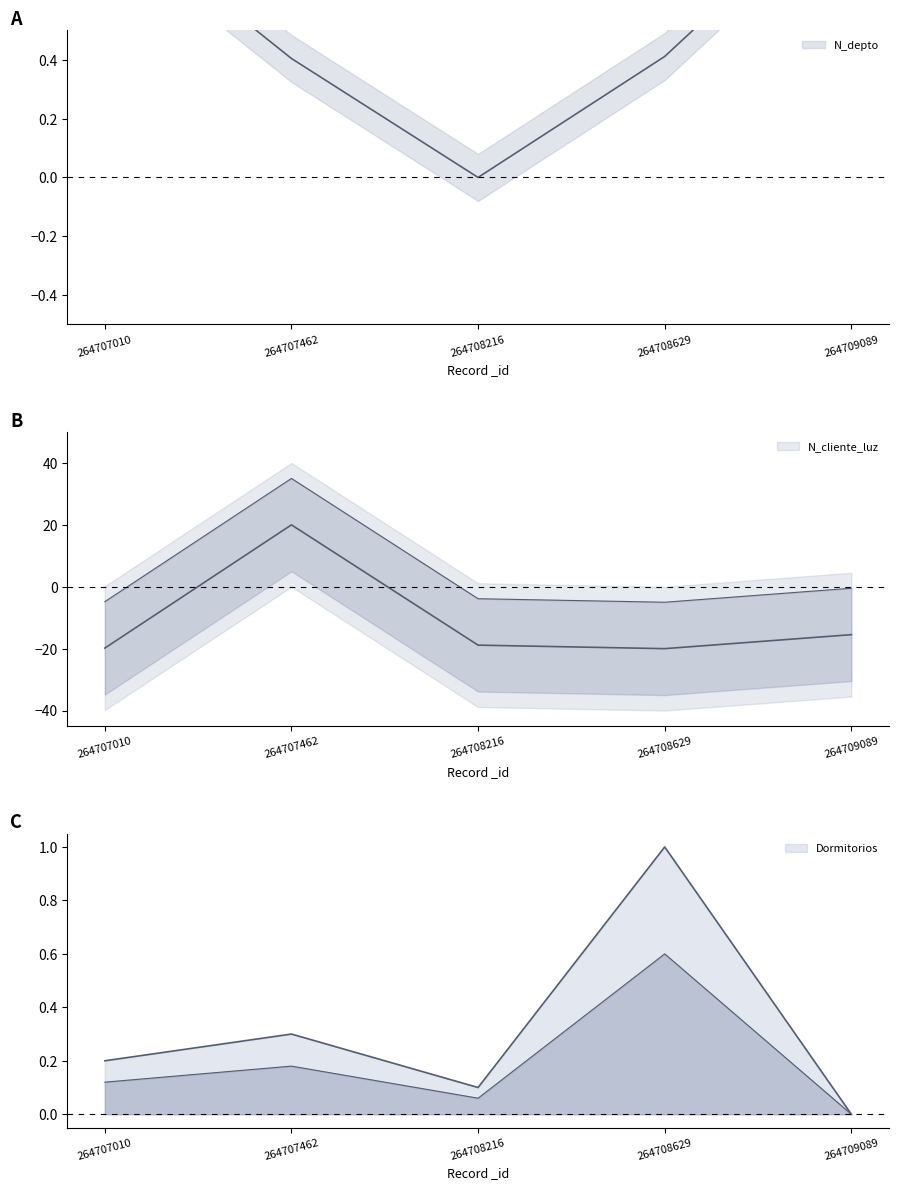

What is the value of the N_cliente_luz point at the 3rd from the left?

-18.9